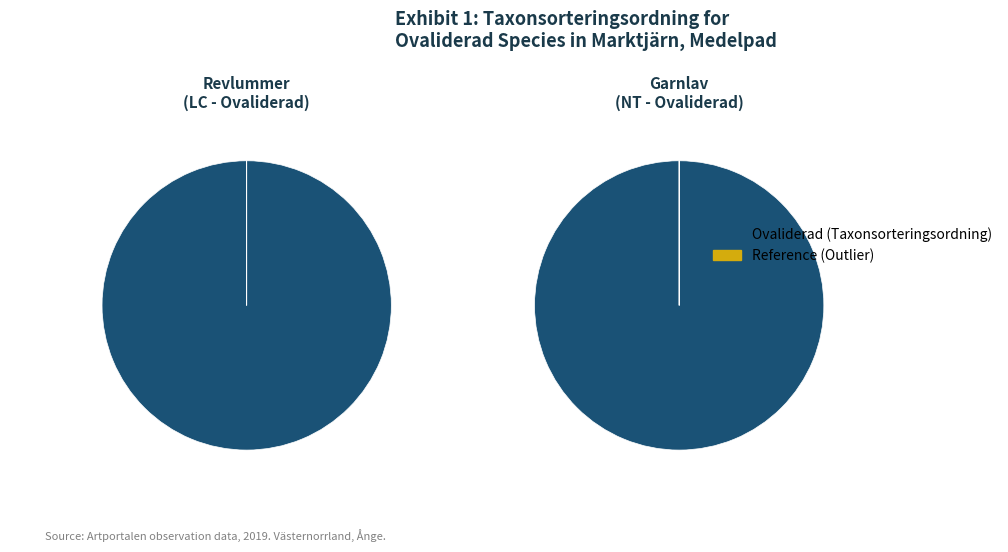

What is the smallest slice in the pie chart?

Garnlav (NT)